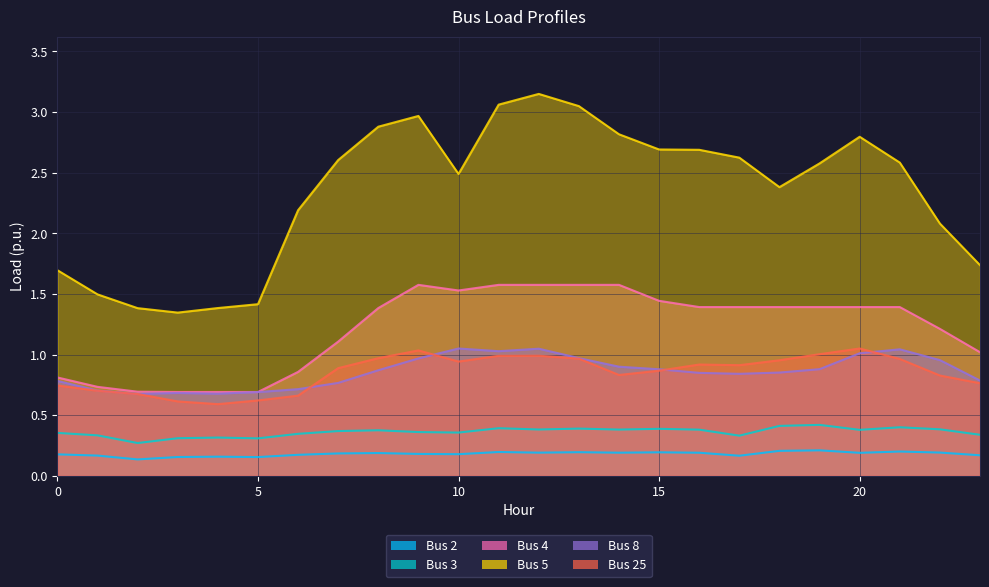

What are all the series names shown in the legend?

Bus 2, Bus 3, Bus 4, Bus 5, Bus 8, Bus 25